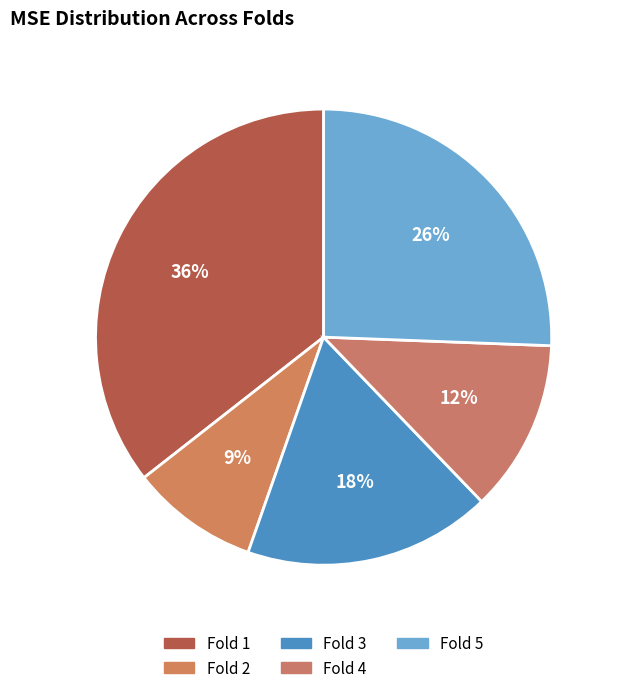

Do Fold 2 and Fold 1 together represent more than half of the pie?

No